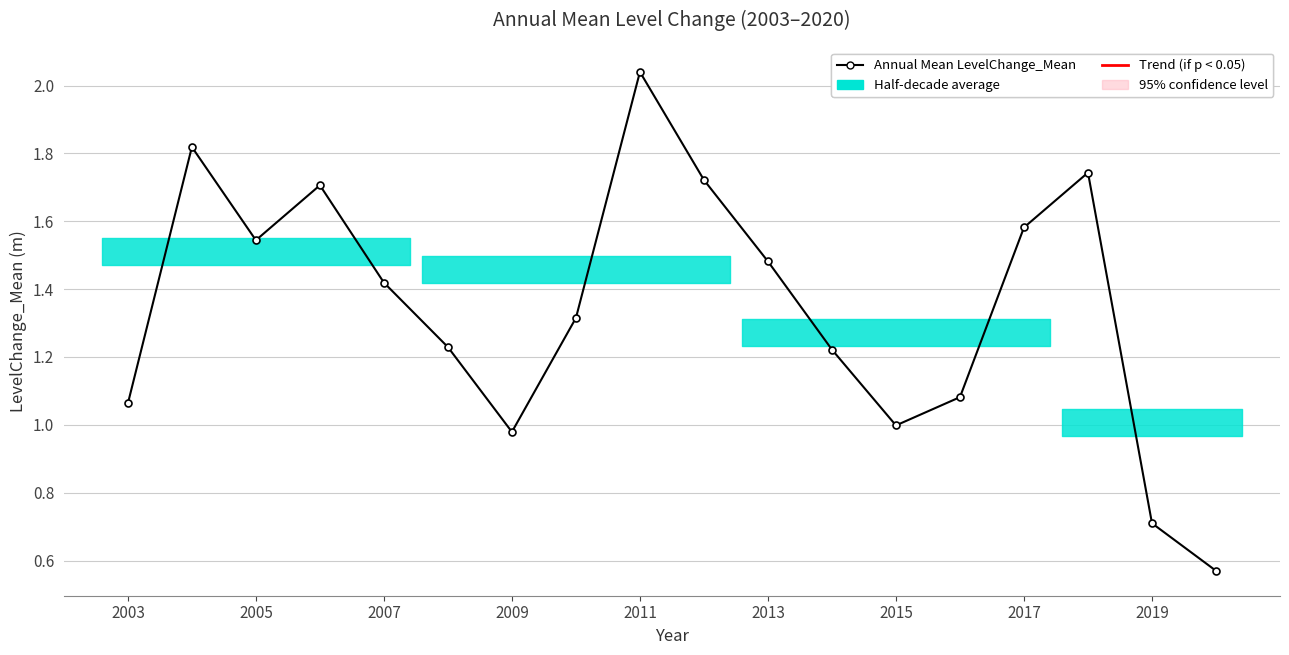

True or false: the data has more than 0 interior local peaks.

True